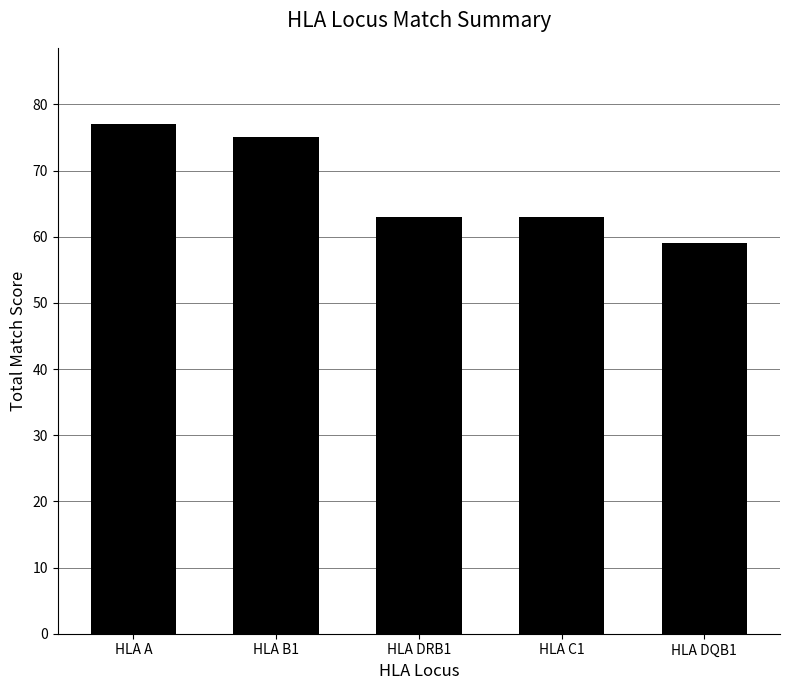

Which has a higher value, HLA DQB1 or HLA B1?

HLA B1